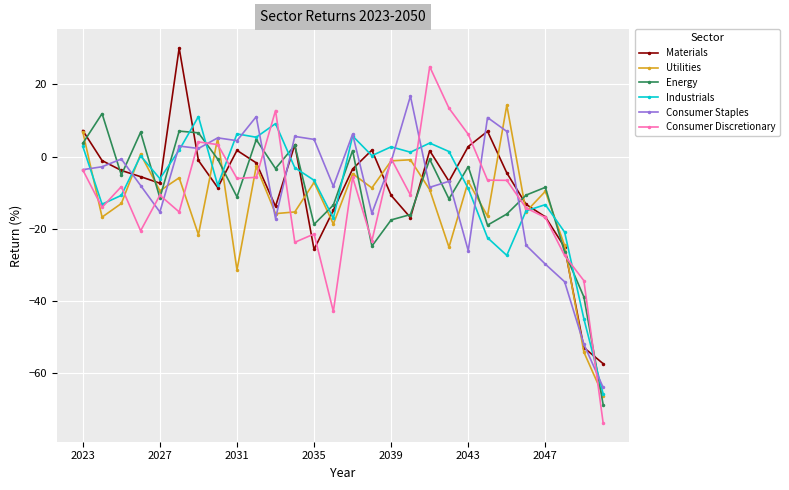

True or false: Energy has more than 1 interior local peaks.

True